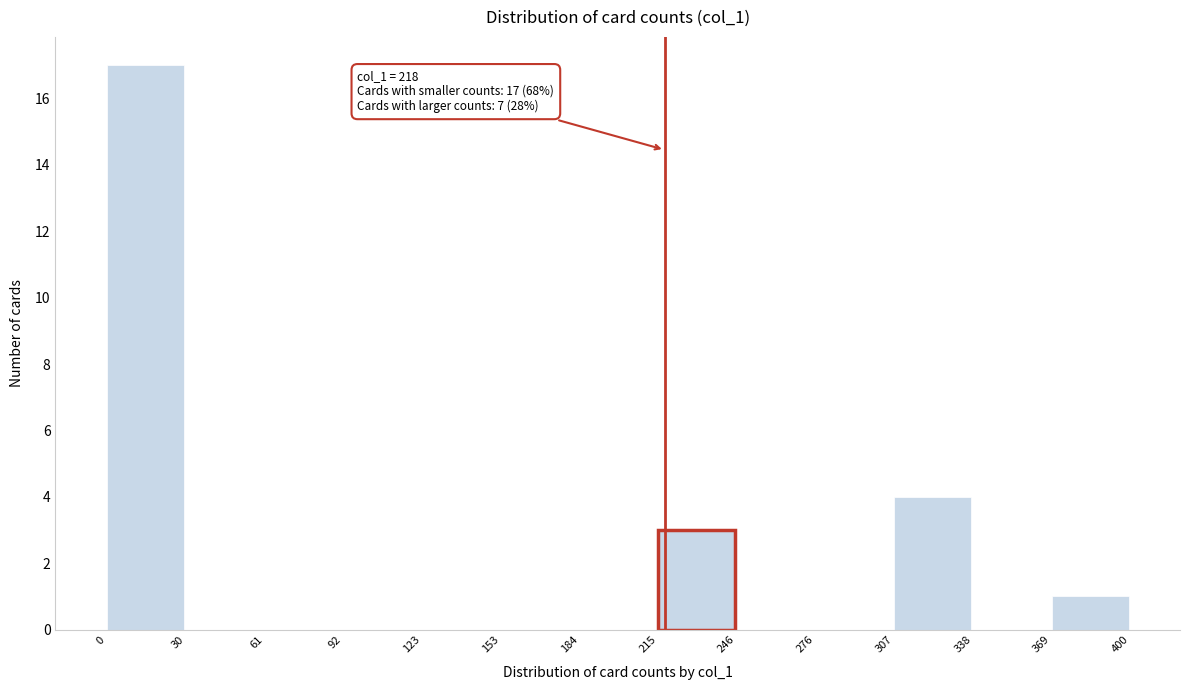

Over which range of the x-axis is the bar tallest?

0 to 30